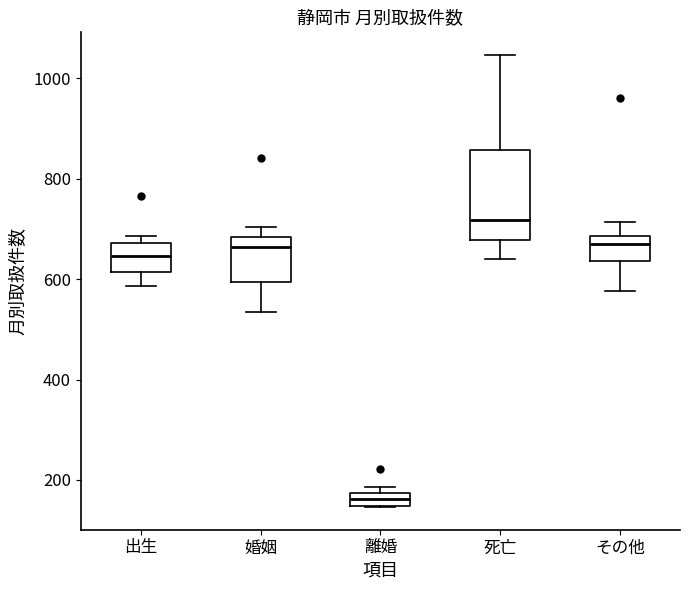

Which box has the lowest median line?

離婚